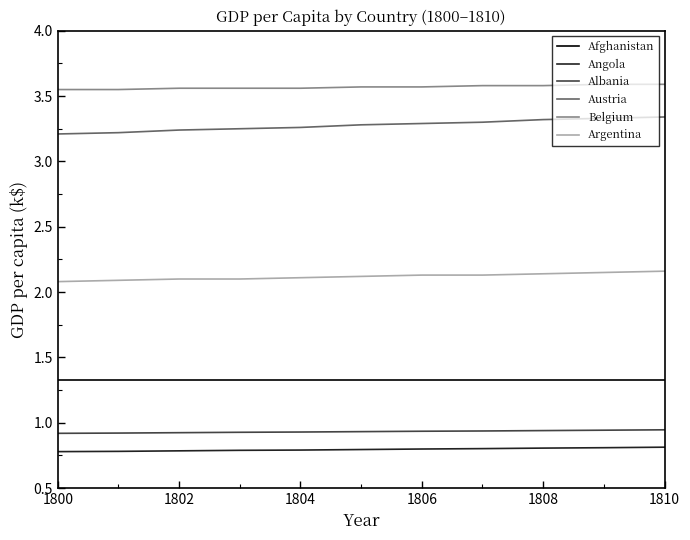

True or false: Angola and Albania cross at least once.

False